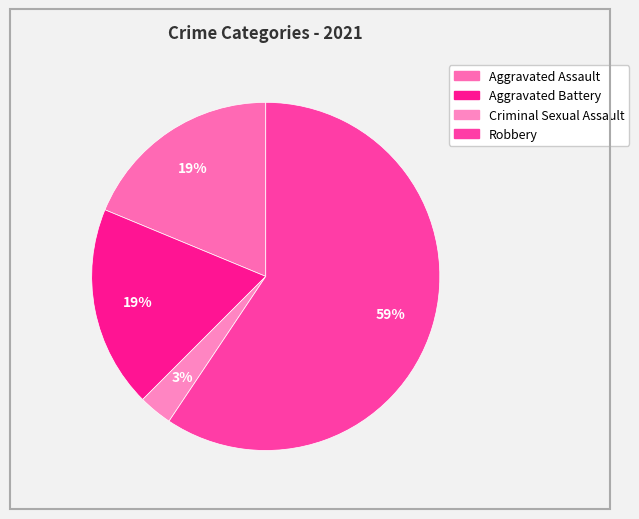

To the nearest percent, what is the difference between the largest and smallest slice percentages?

56%